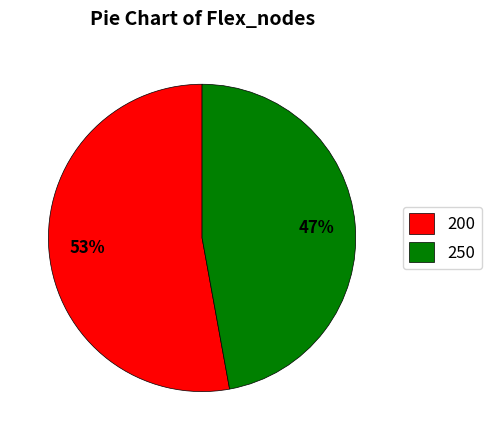

How many slices are in this pie chart?

2